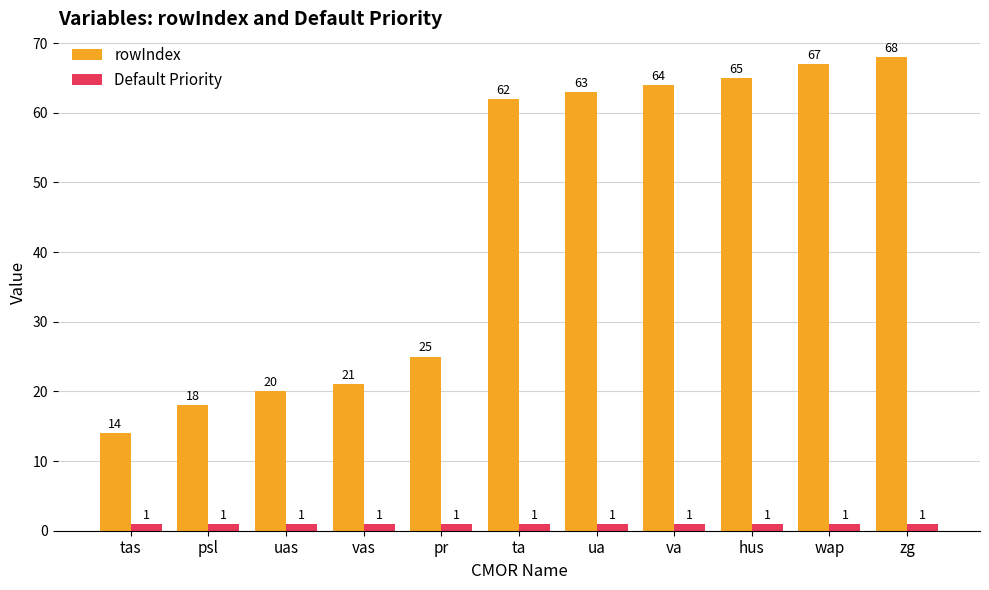

What value does the Default Priority series have at psl?

1